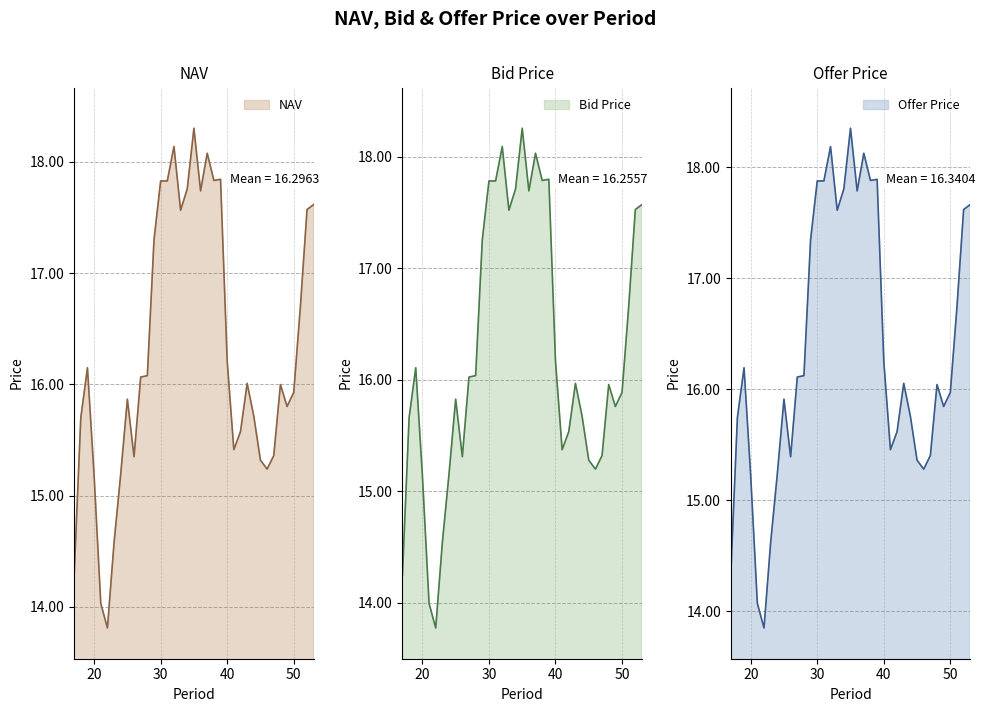

The Bid Price series shows 27.1 at 31. True or false?

False